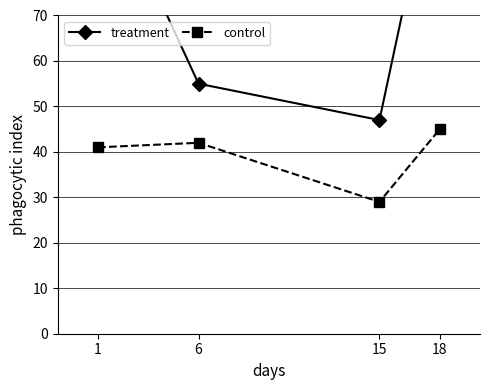

Is it true that control equals 29 at 15?

True